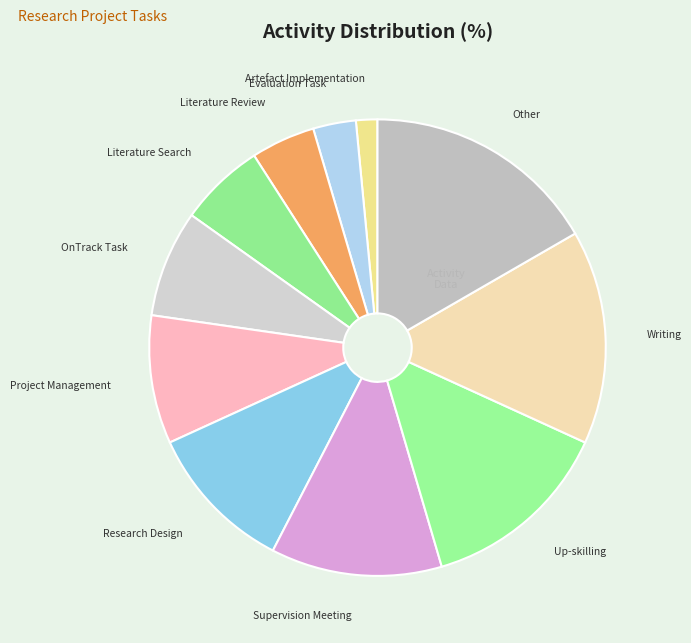

True or false: OnTrack Task accounts for 22% of the total.

False